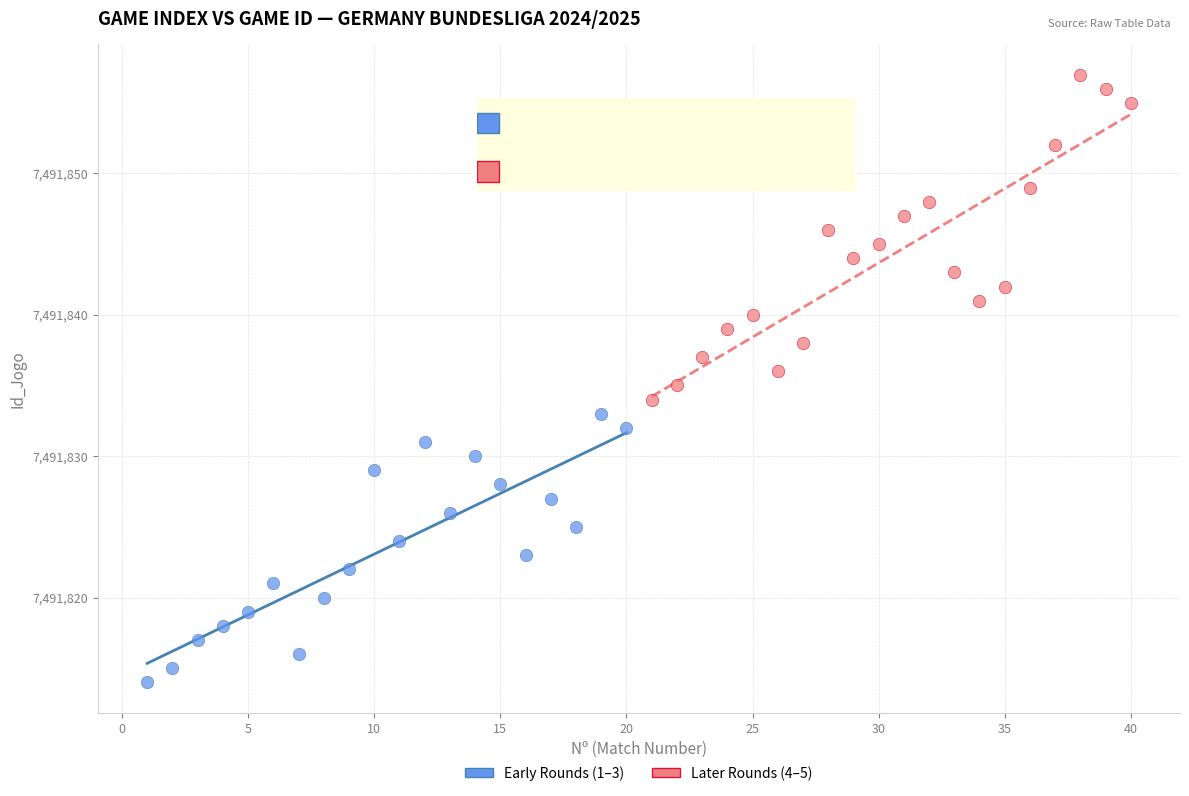

Which series reaches the minimum Y coordinate?

Early Rounds (1–3)